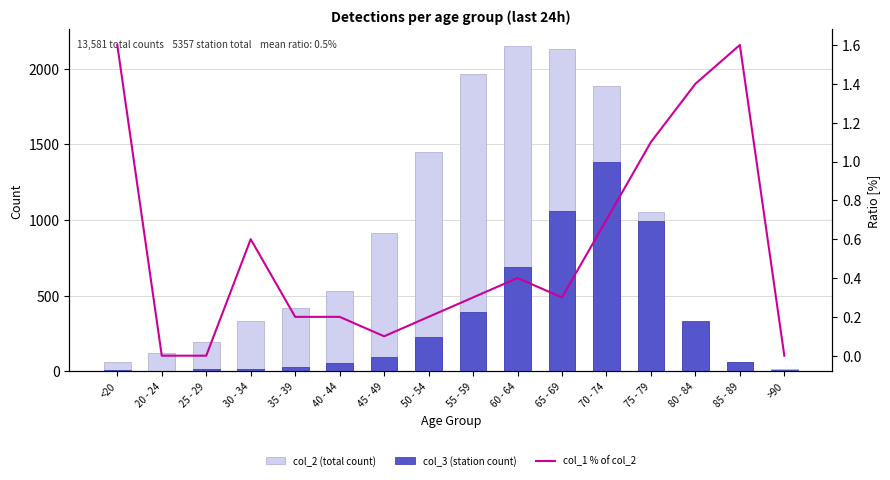

Is it true that col_1 % of col_2 equals 0.3 at 65 - 69?

True